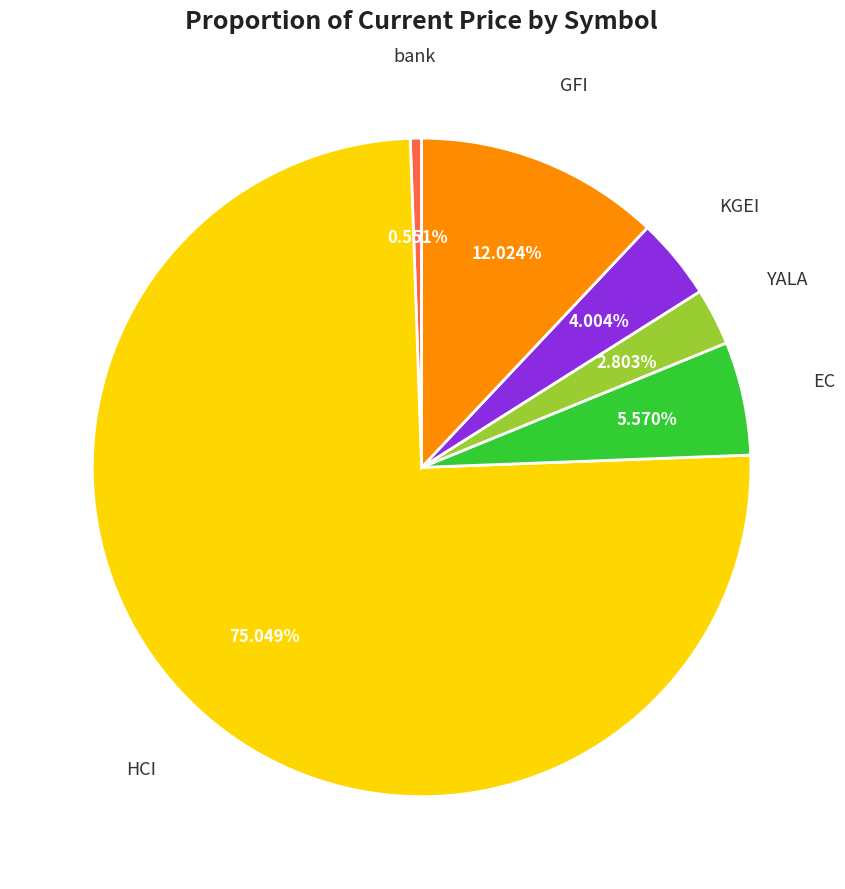

How many slices are in this pie chart?

6